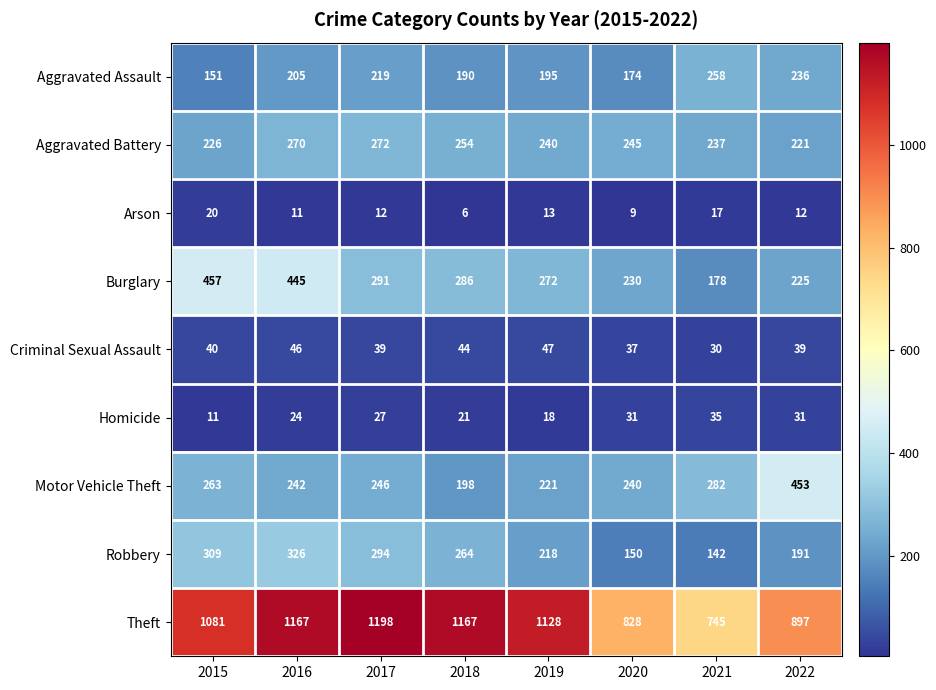

Which series has the largest total across all categories?

Theft